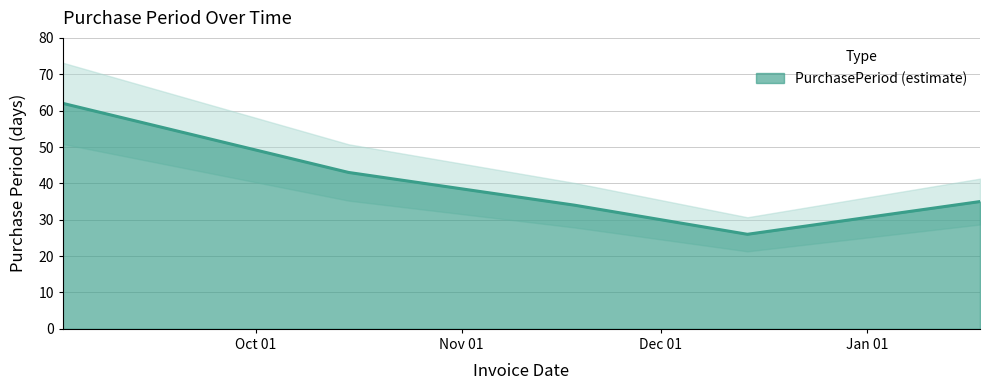

What position from the right is 2015-12-14?

2